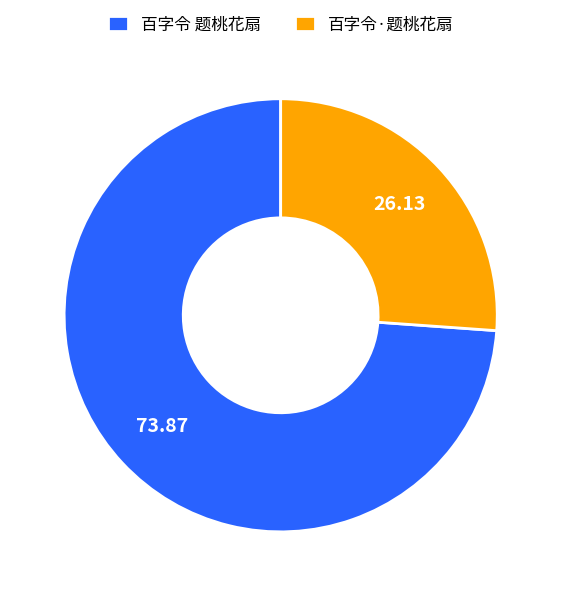

True or false: 百字令 题桃花扇 accounts for 74% of the total.

True